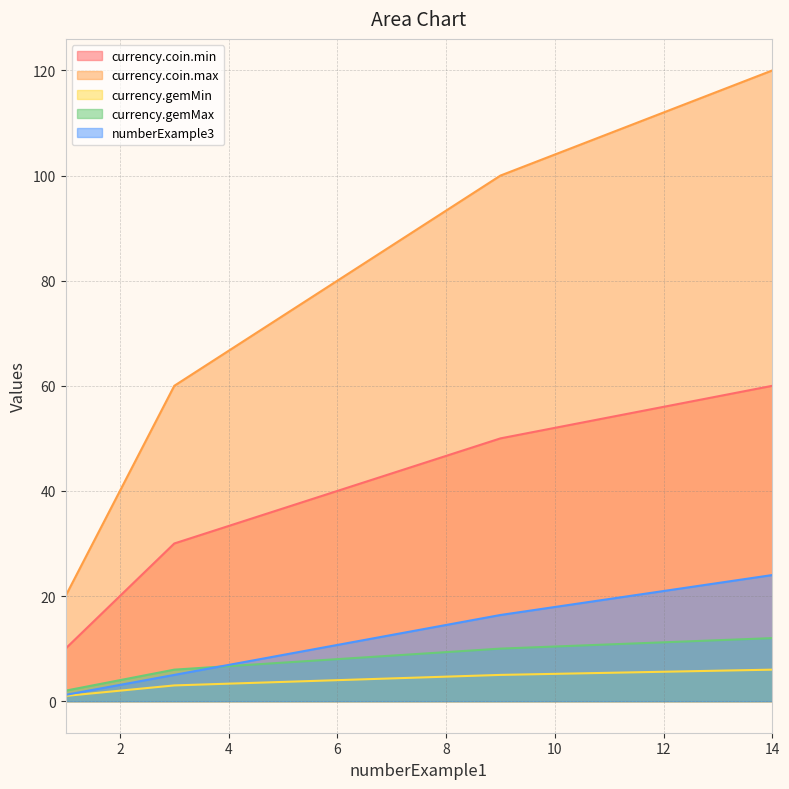

What is the total value across all series at 14?

222.0